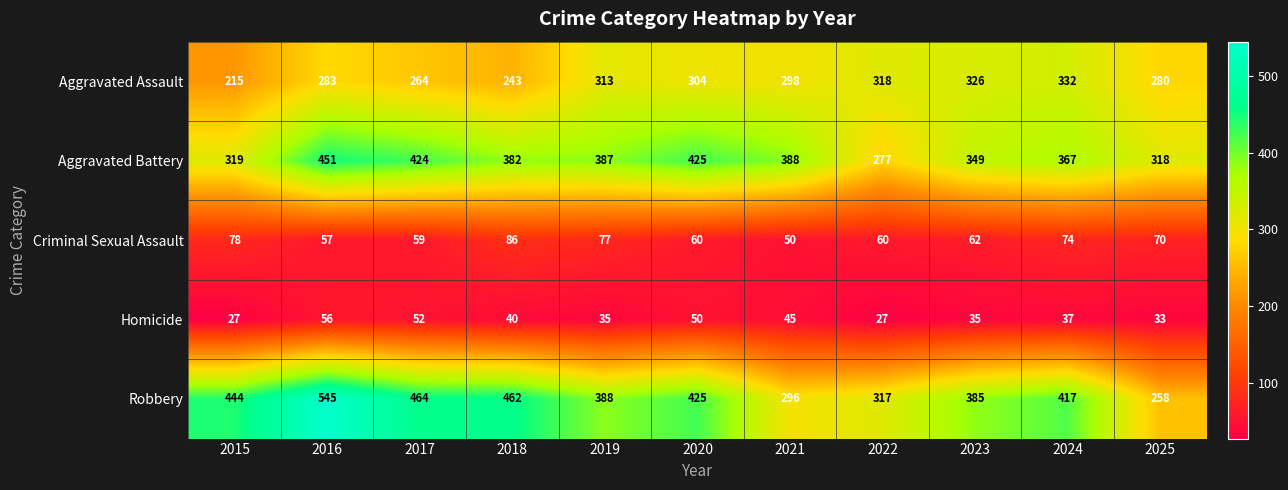

What is the difference between the highest and lowest values at 2017?

412